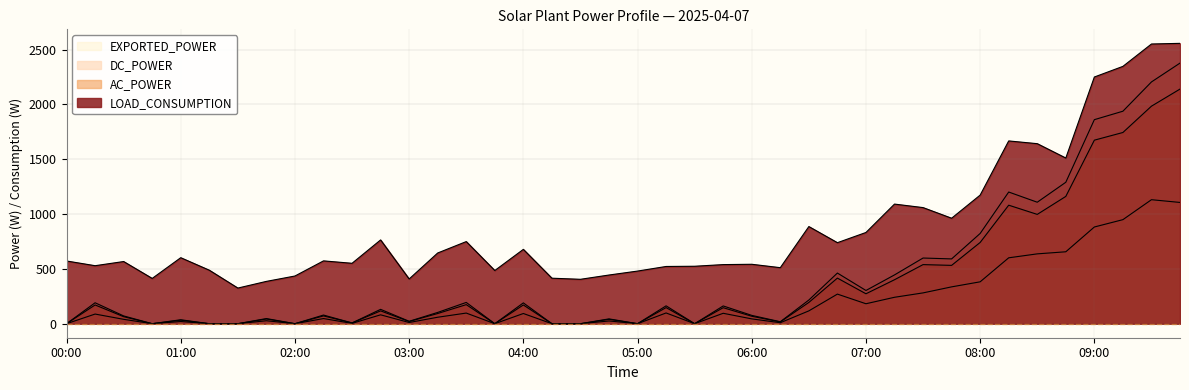

The value of DC_POWER at 05:45 is 162. True or false?

True